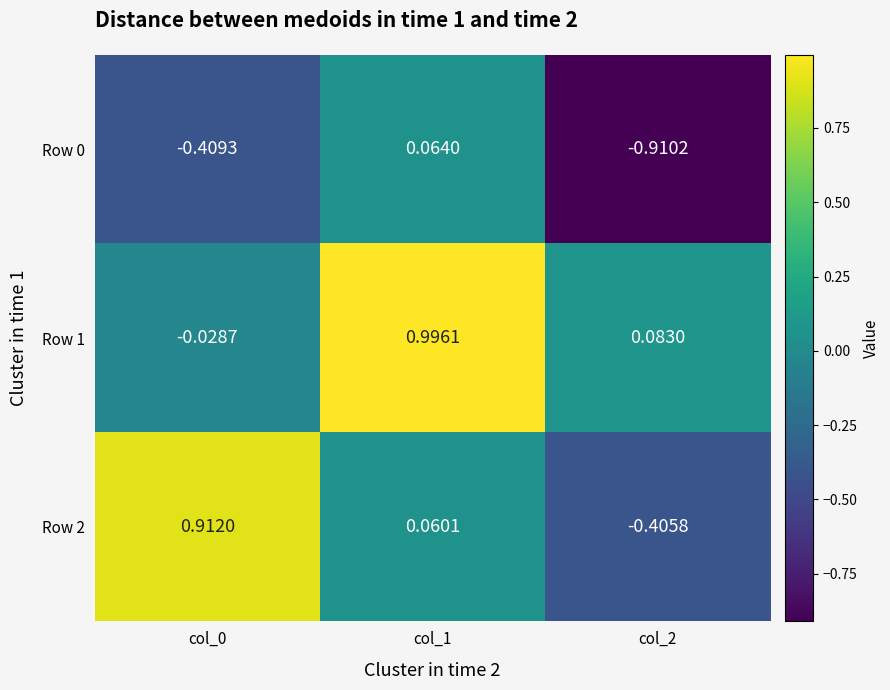

How many data points in Row 1 are less than 0?

1